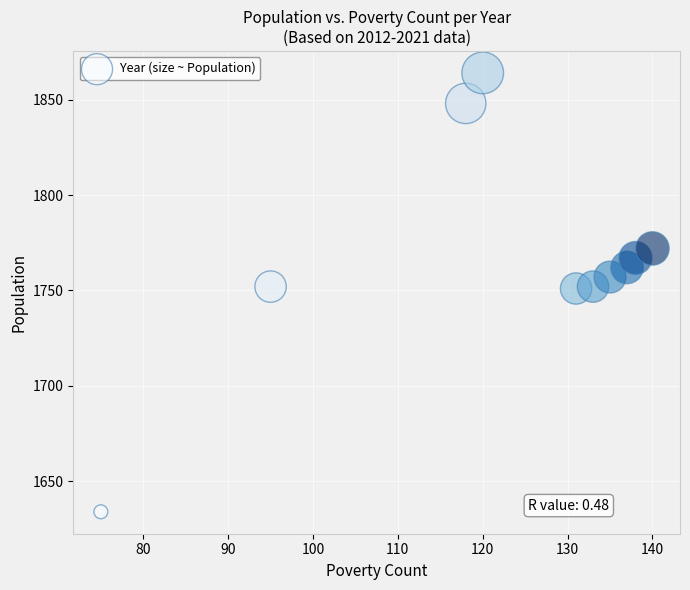

What is the range of X values (max minus min)?

65